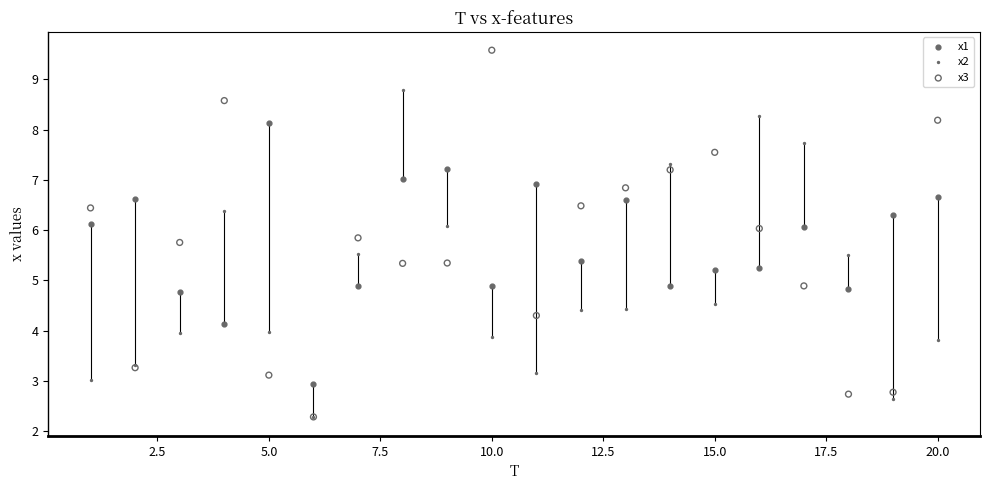

Which series has the largest Y range (max minus min)?

x3